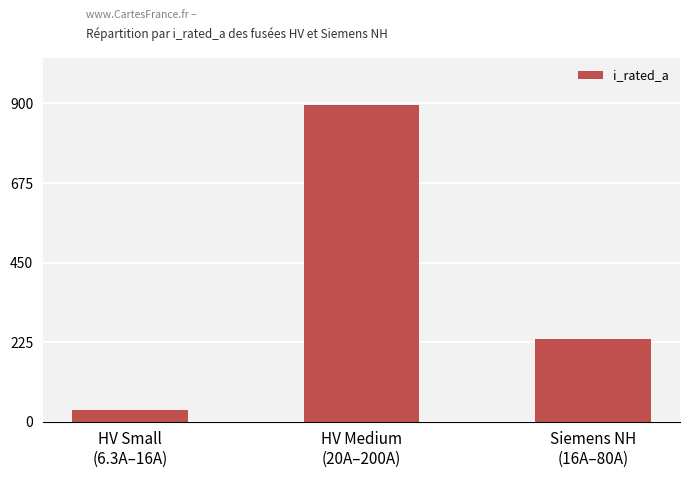

List the labels in order of value, largest first.

HV Medium
(20A–200A), Siemens NH
(16A–80A), HV Small
(6.3A–16A)